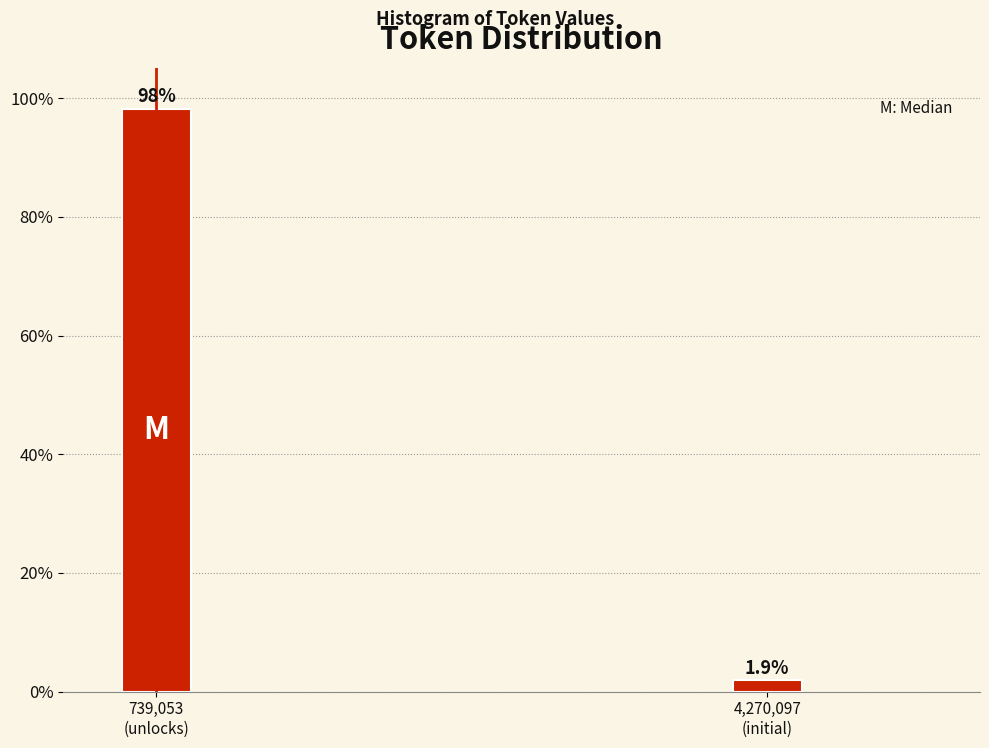

Reading left to right, extract all data points from this chart.

98.1	1.9